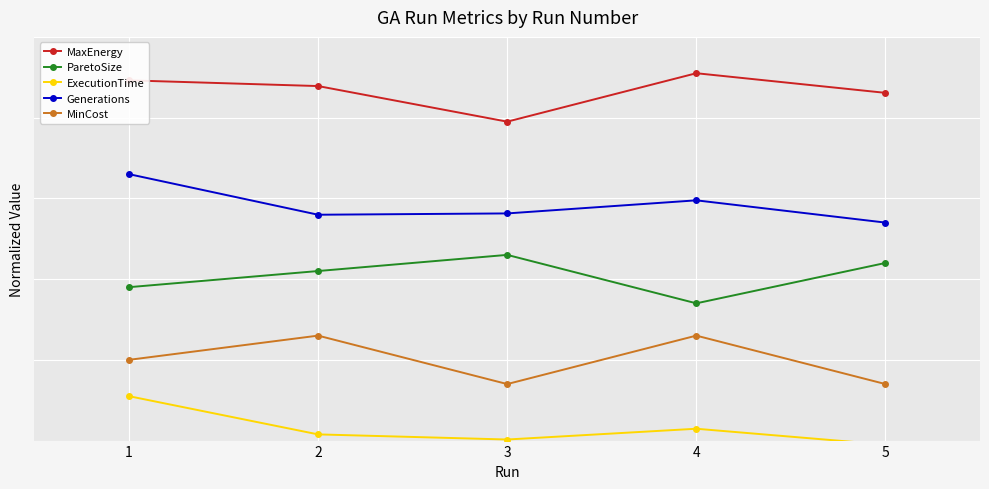

What is the value of the MaxEnergy point at the 2nd from the left?

0.9